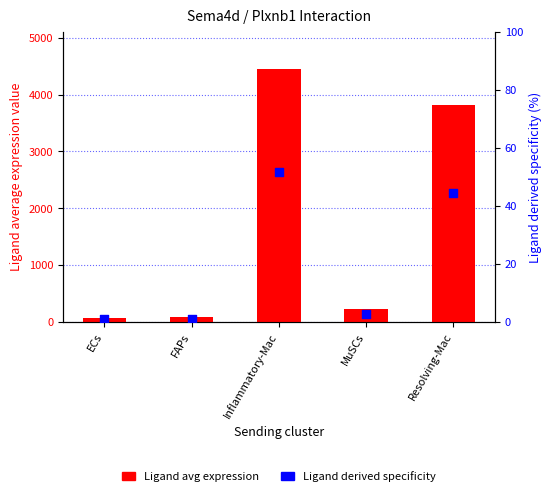

What is the total value across all series at Inflammatory-Mac?

4494.6